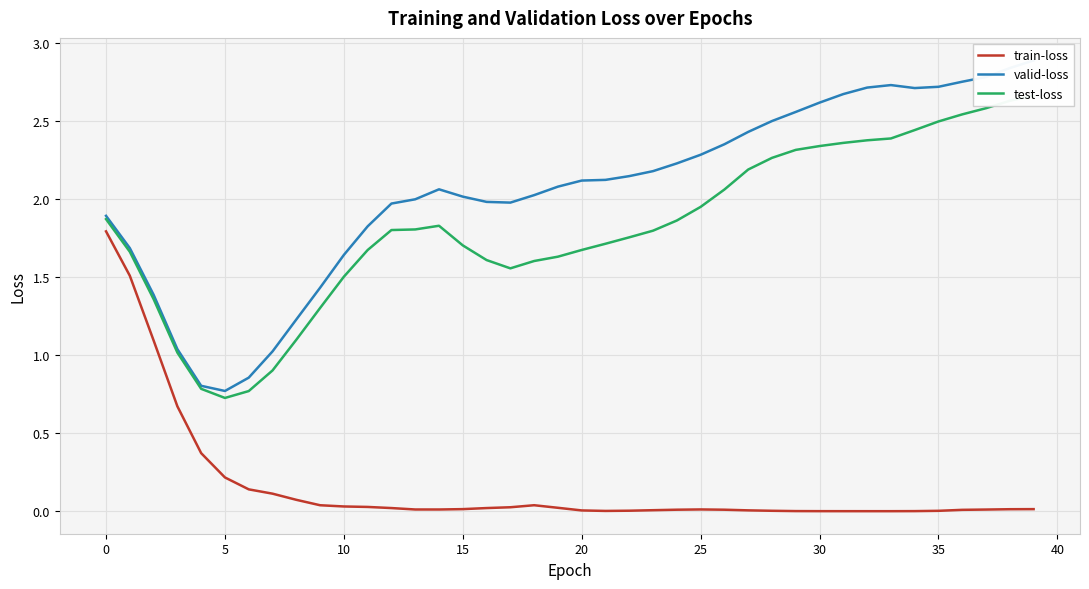

True or false: valid-loss has a value of 0.6 at 19.

False